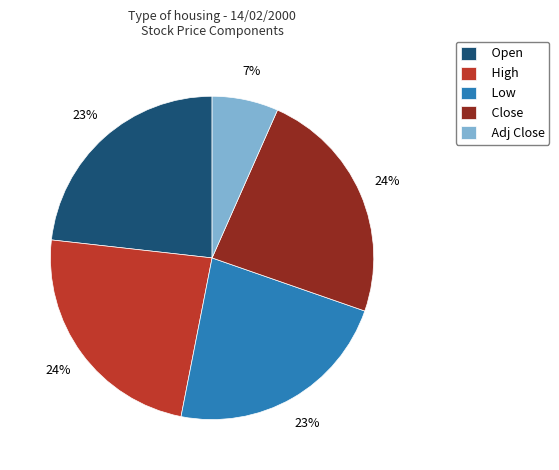

Between Close and Low, which is larger?

Close